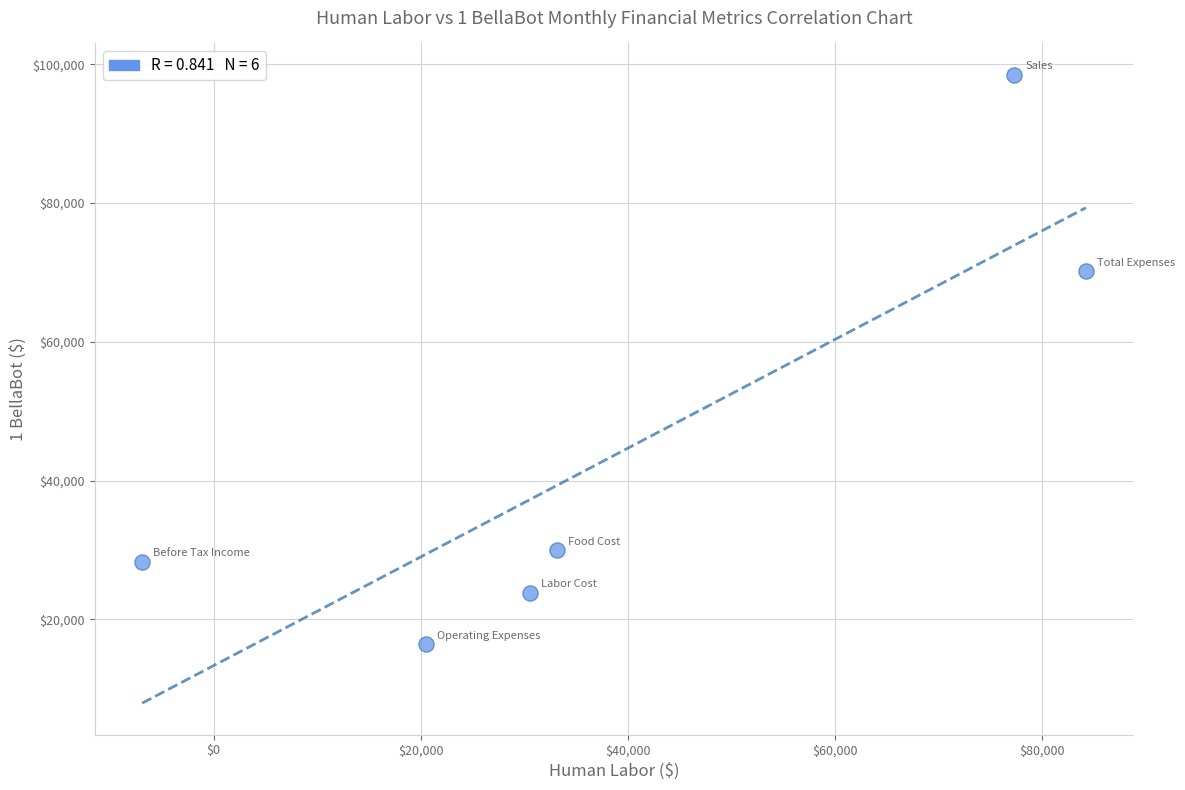

What is the range of Y values (max minus min)?

82064.1